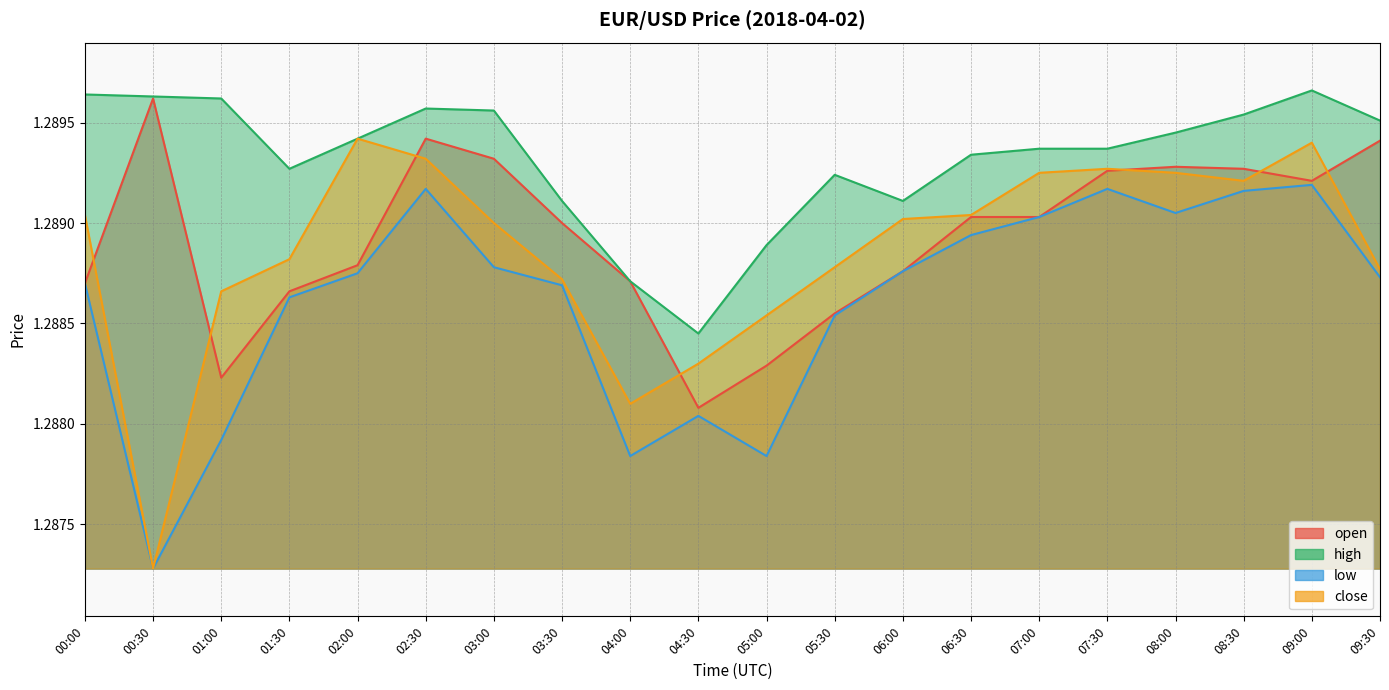

What is the label of the 8th point from the right?

06:00